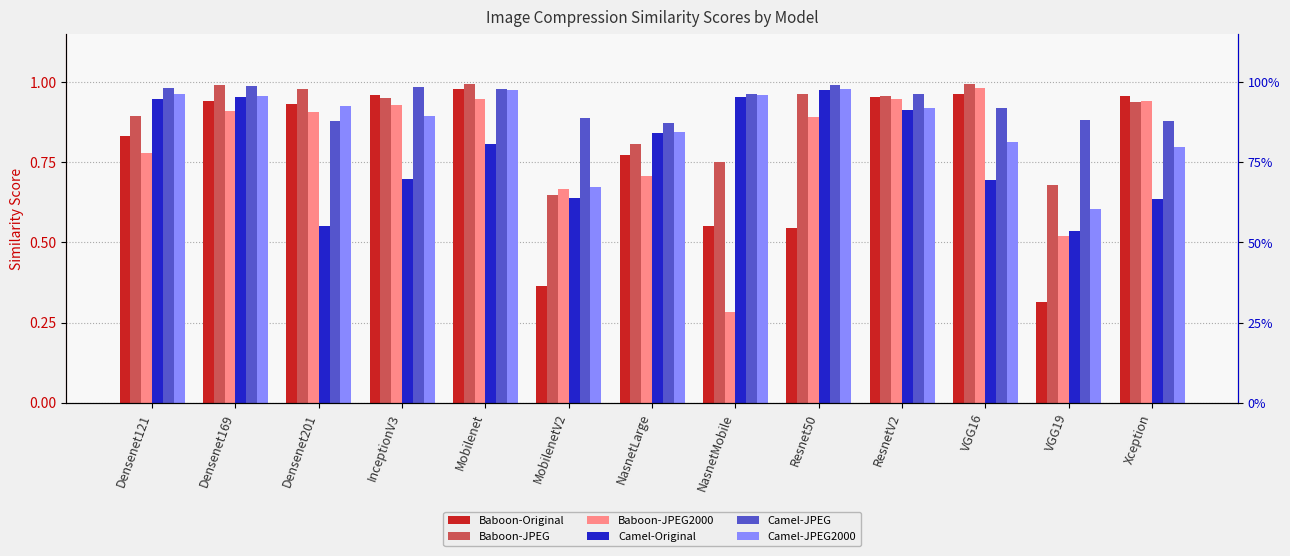

Which series has the widest spread of values?

Baboon-JPEG2000